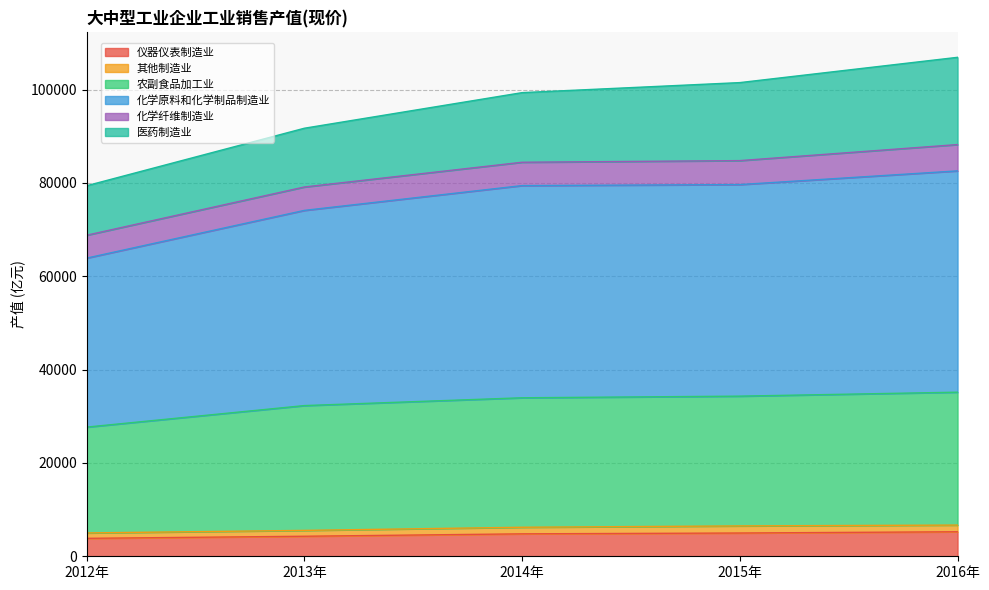

What position from the right is 2016年?

1